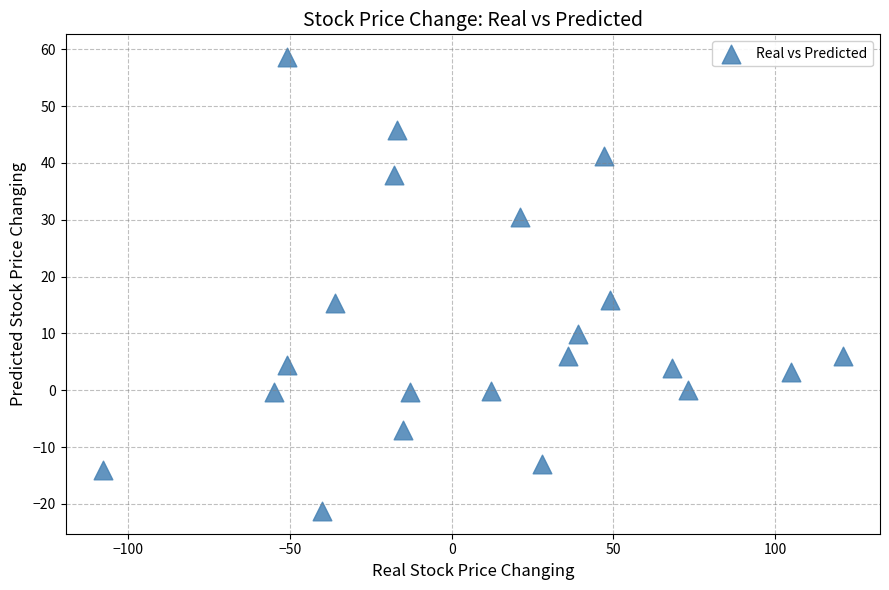

What is the range of Y values (max minus min)?

79.9